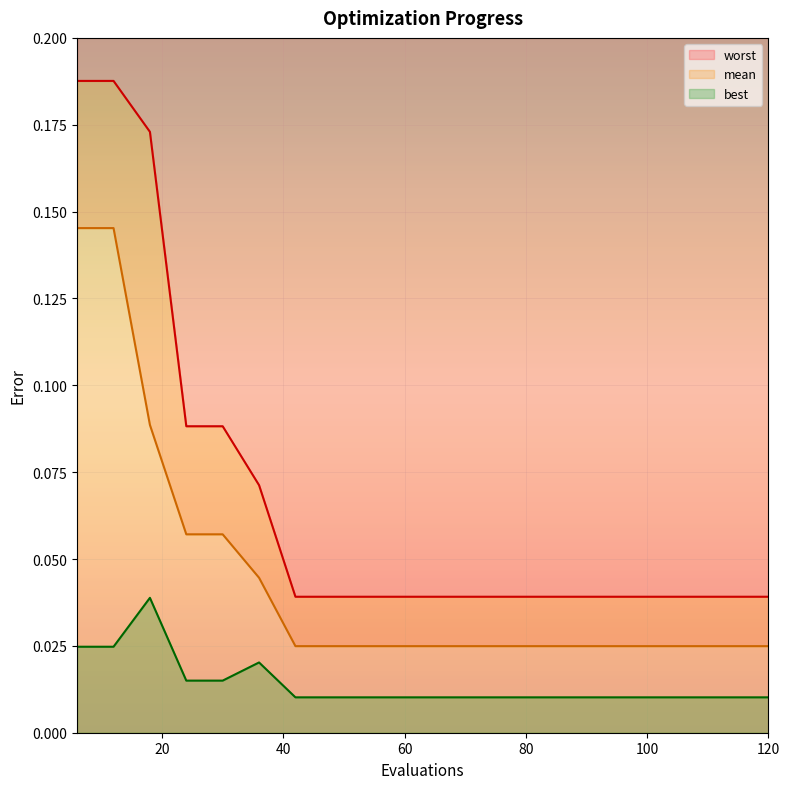

At how many categories does at least one series exceed 0?

20